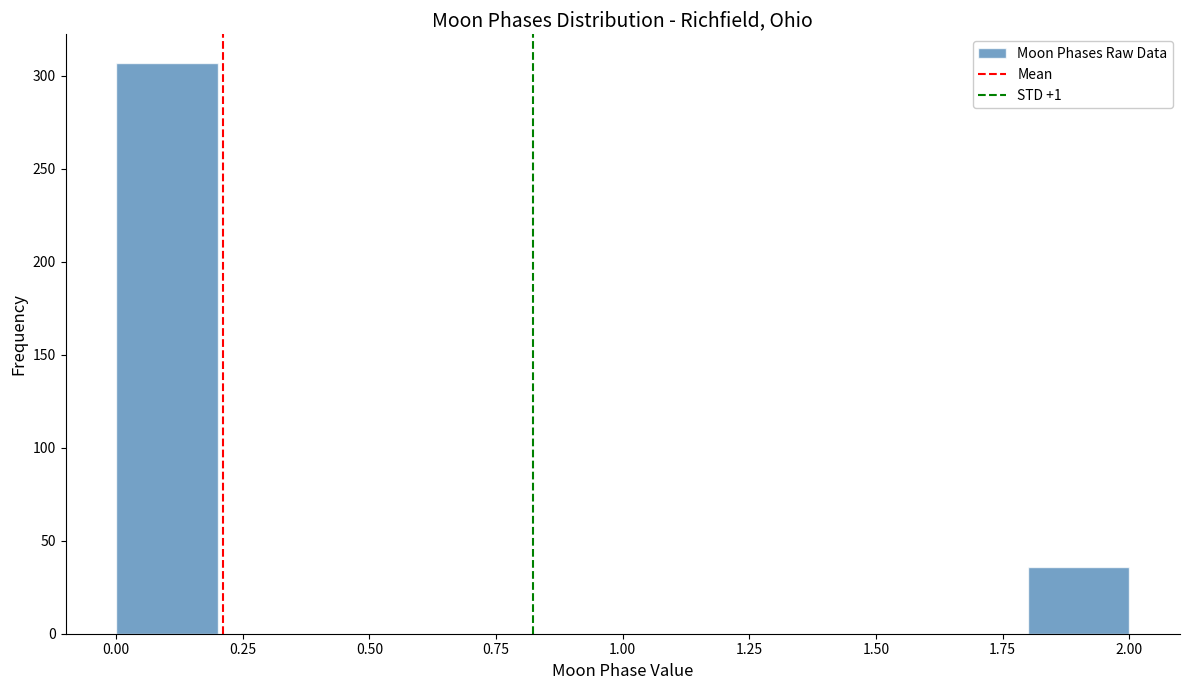

What is the height of the bar covering 1.8 to 2.0 on the x-axis? The values are not printed on the chart, so give them approximately, as read against the axis.

35